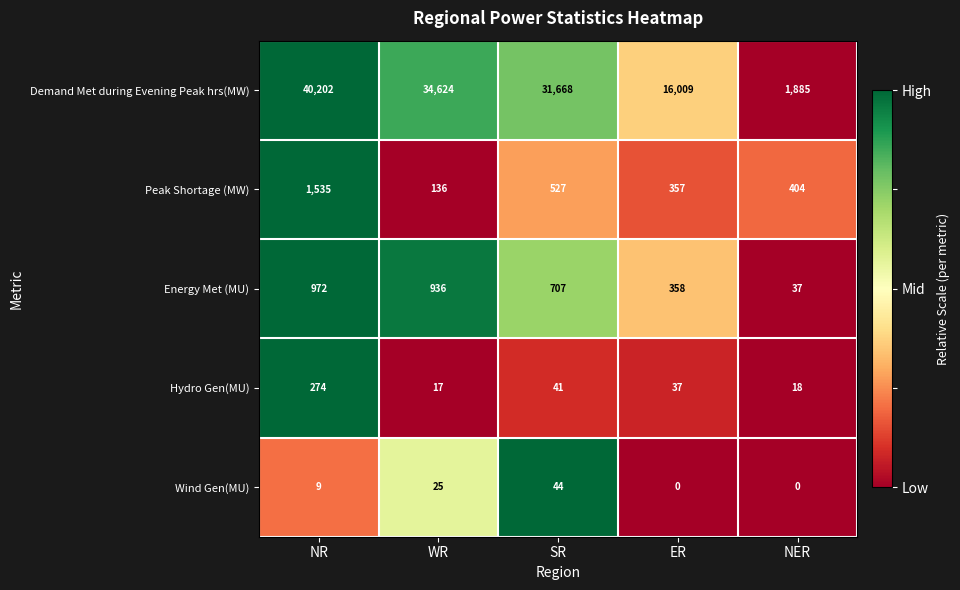

Rank the series at SR from highest to lowest value.

Demand Met during Evening Peak hrs(MW), Energy Met (MU), Peak Shortage (MW), Wind Gen(MU), Hydro Gen(MU)